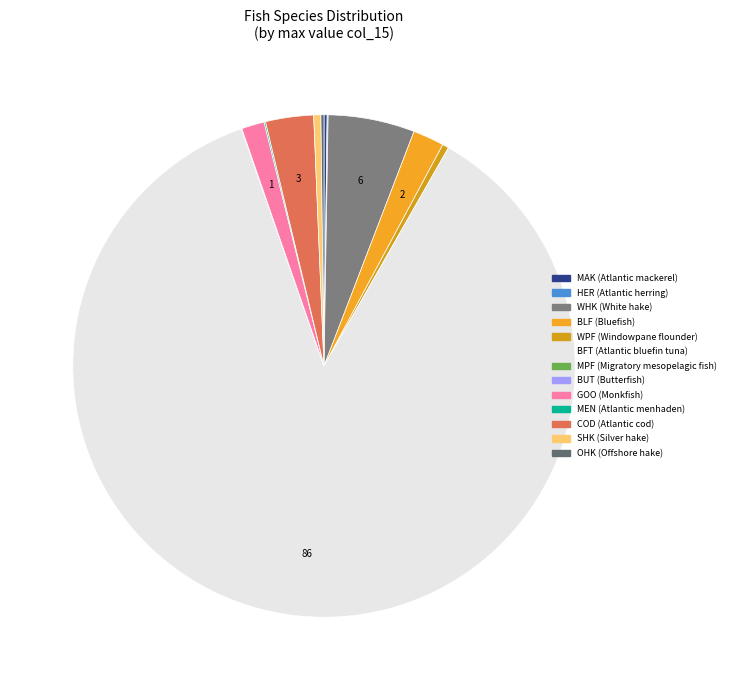

To the nearest percent, what is the combined percentage of MEN (Atlantic menhaden) and WPF (Windowpane flounder)?

1%